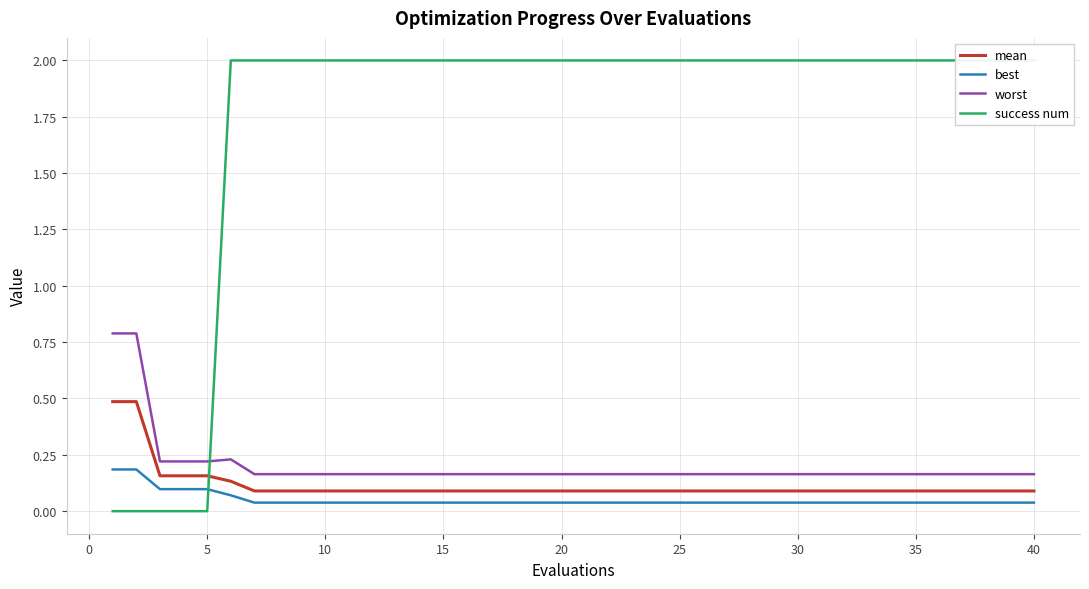

True or false: worst and mean intersect in this chart.

False